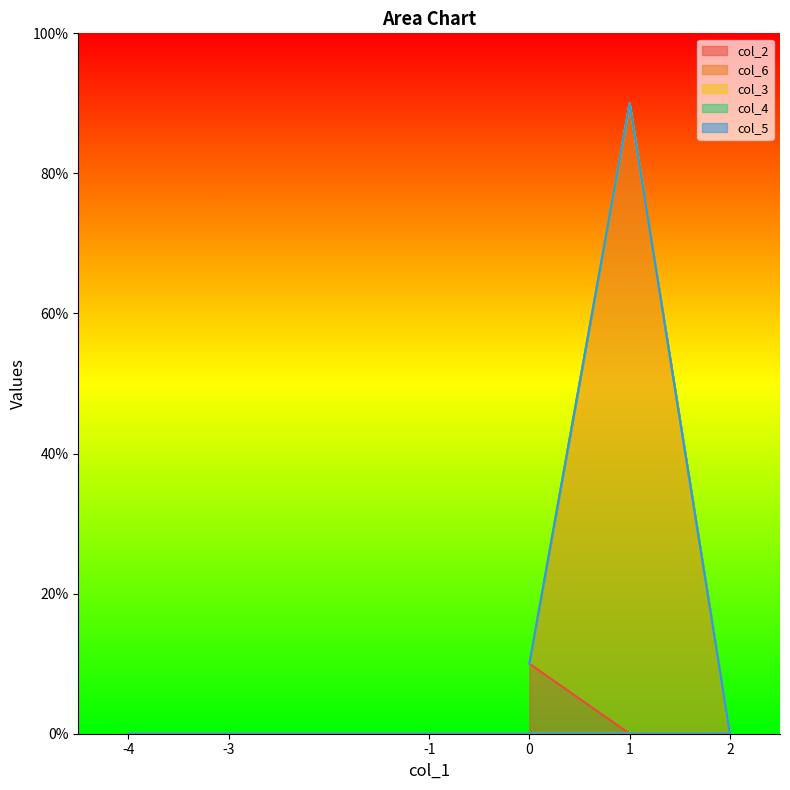

What is the spread (max minus min) of values at 1?

90